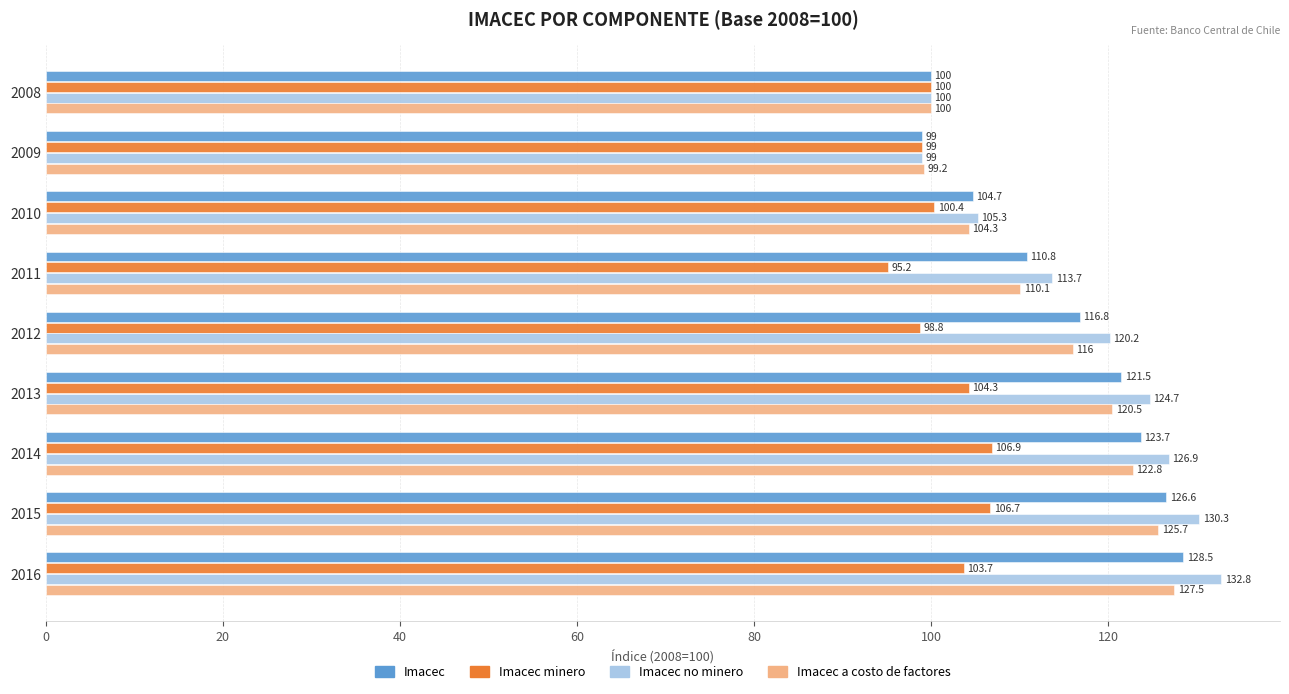

At how many categories does at least one series exceed 114?

5